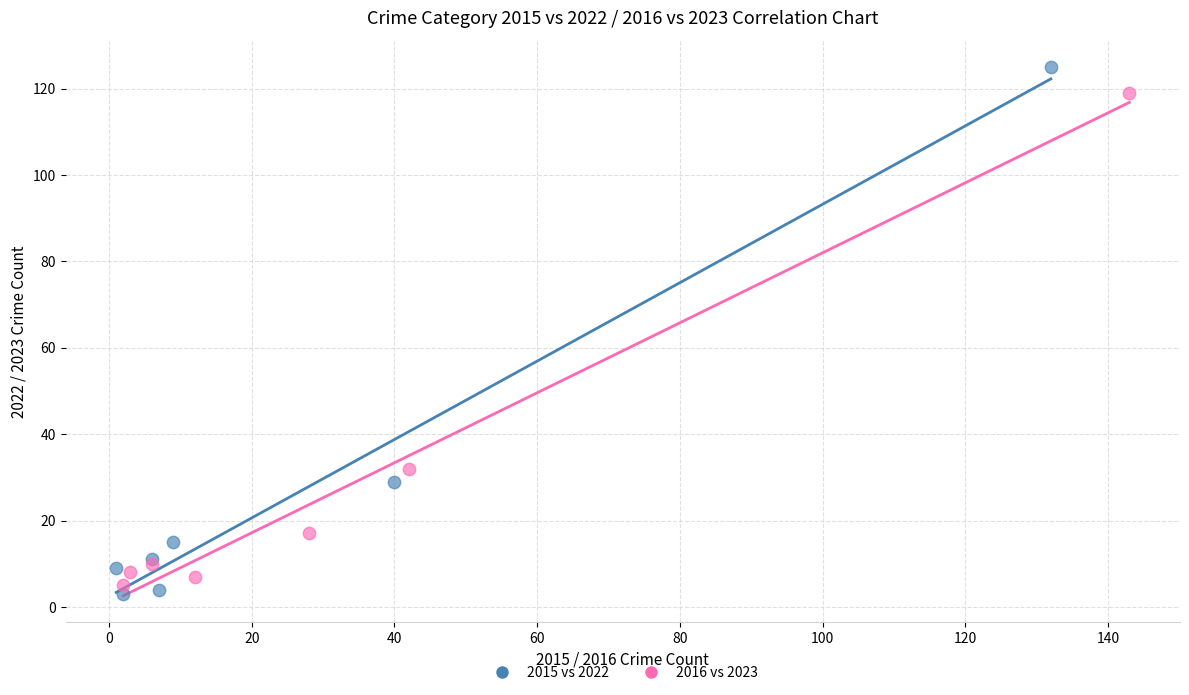

Which series reaches the maximum Y coordinate?

2015 vs 2022